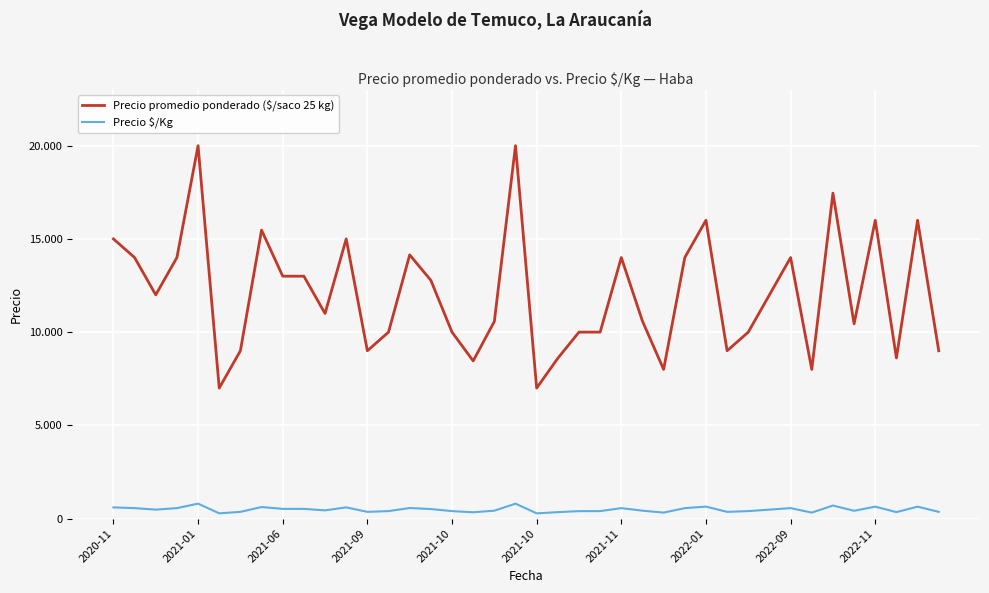

List the series in order of their overall mean, highest first.

Precio promedio ponderado ($/saco 25 kg), Precio $/Kg